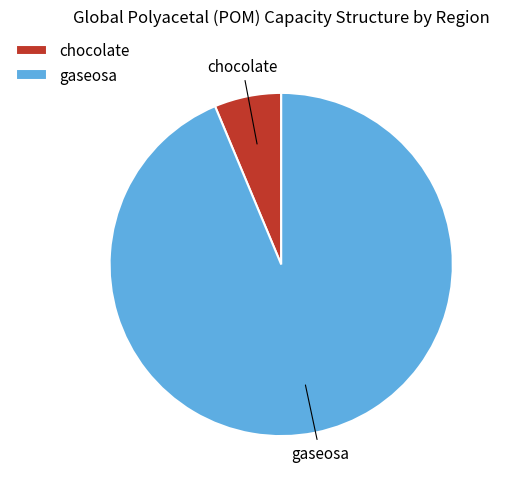

Rank the categories by value from lowest to highest.

chocolate, gaseosa